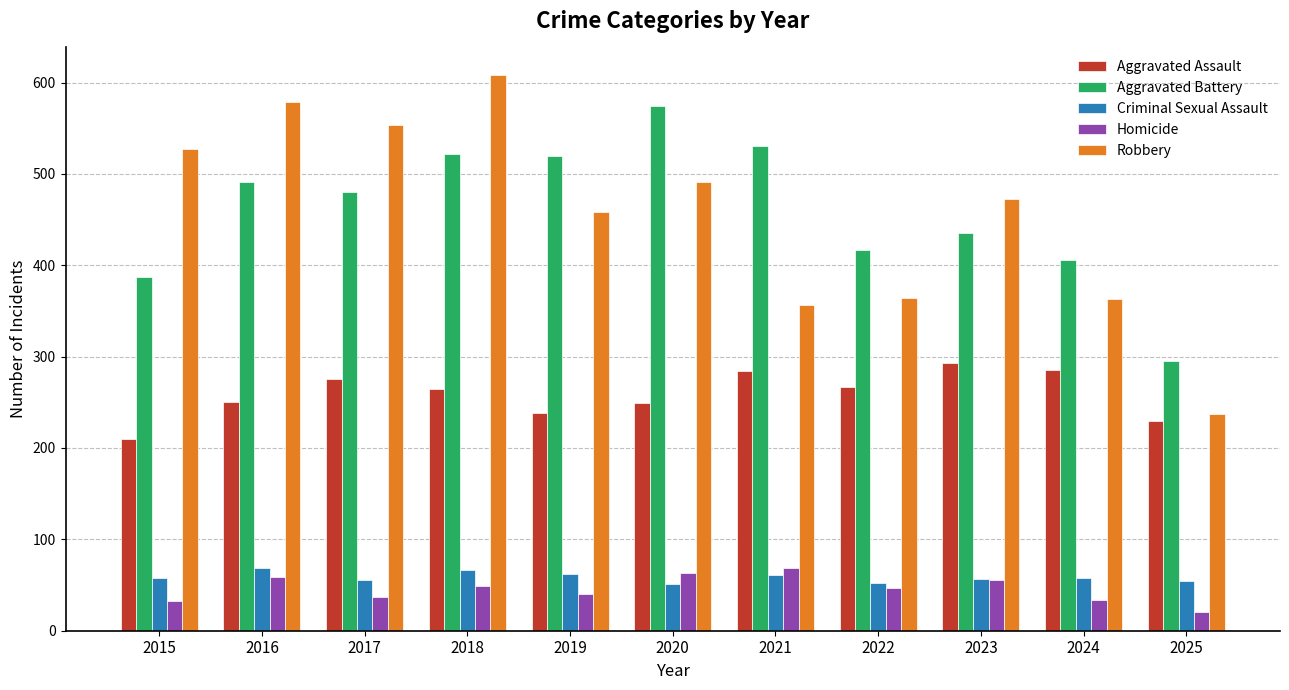

What is the difference between the maximum and minimum values in the Aggravated Battery series?

279